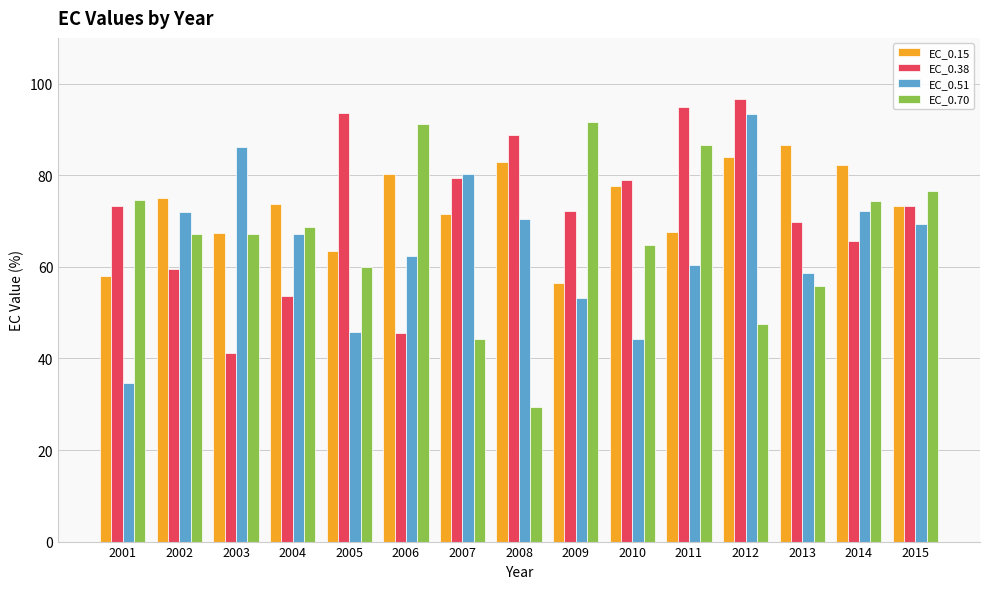

What is the difference between the maximum and second lowest values in the EC_0.51 series?

49.1